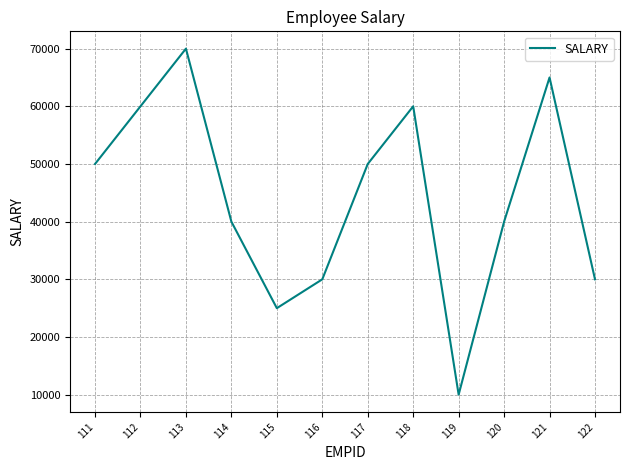

The value at 116 is 30000. True or false?

True